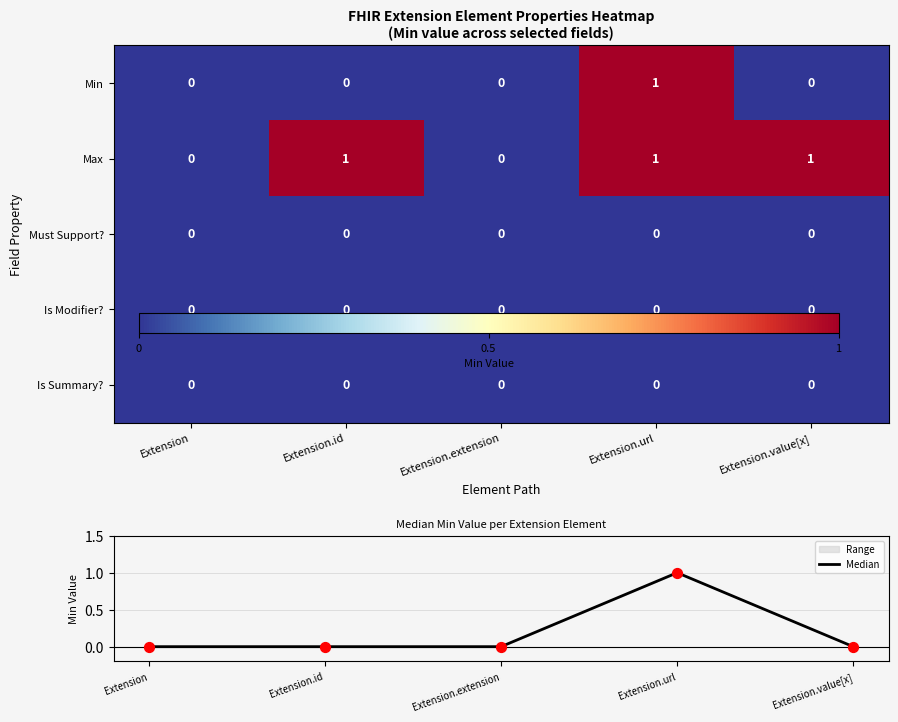

Which label corresponds to the smallest value in the chart?

Extension